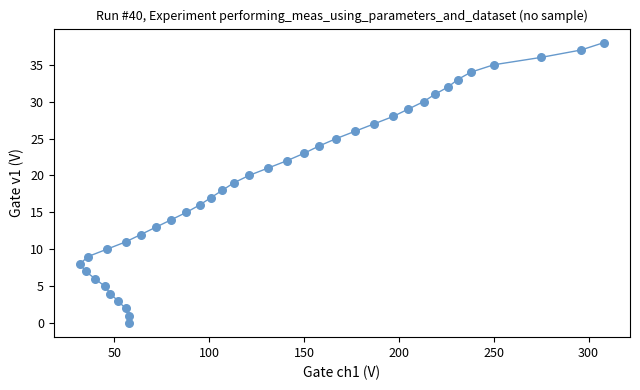

What is the range of X values (max minus min)?

276